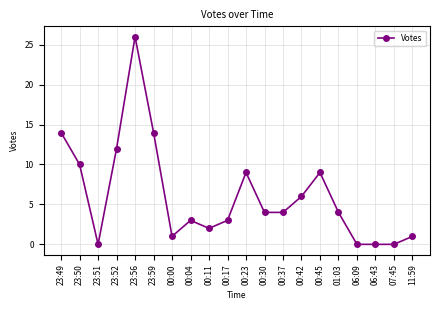

Reading left to right, list all the values displayed in this chart.

14	10	0	12	26	14	1	3	2	3	9	4	4	6	9	4	0	0	0	1